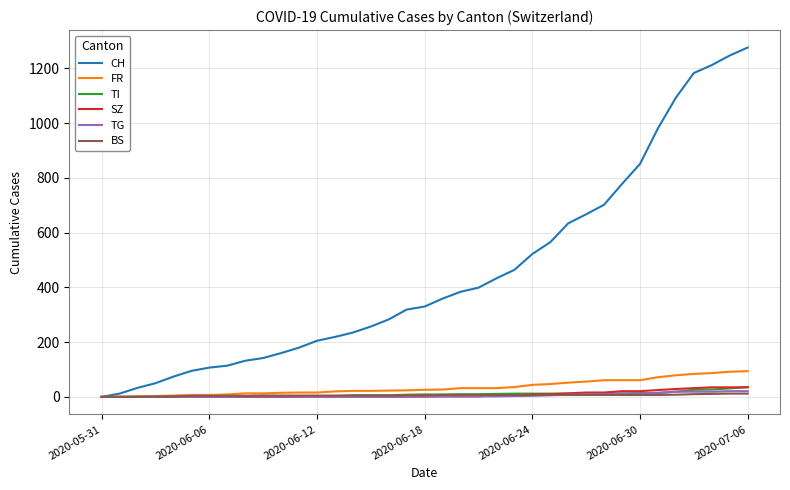

What is the sum of all TG values?

199